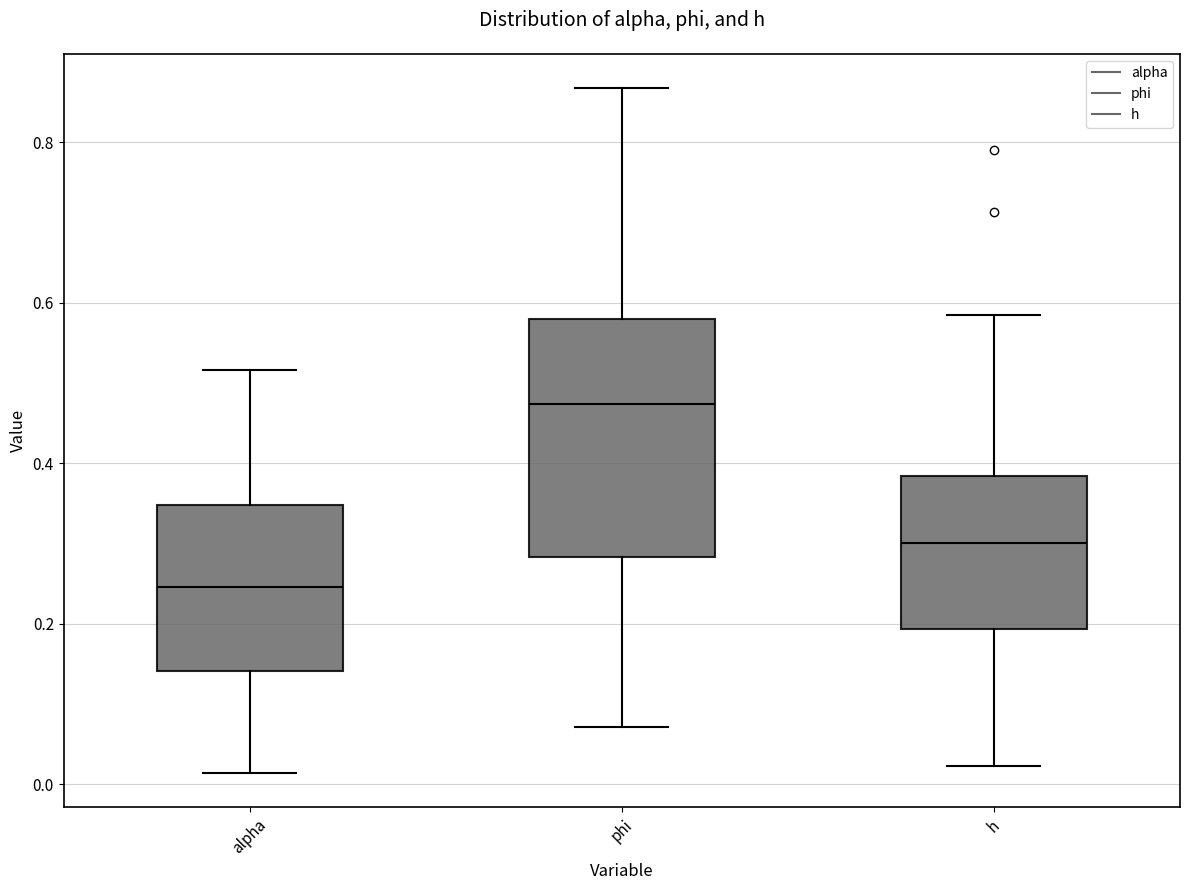

Where does the upper whisker of the box for alpha end on the y-axis? The values are not printed on the chart, so give them approximately, as read against the axis.

0.52